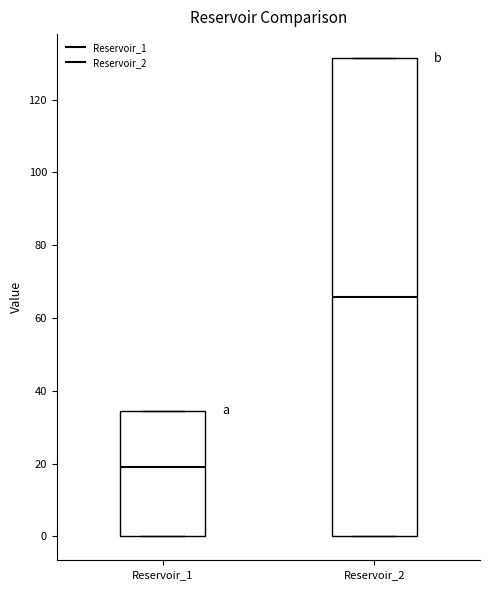

Reading left to right, read every box against the y-axis: the position of its median line, the range the box covers, and the ends of its whiskers. The values are not printed on the chart, so give them approximately, as read against the axis.

Reservoir_1: median 18, box 0 to 34, whiskers 0 to 34
Reservoir_2: median 66, box 0 to 132, whiskers 0 to 132